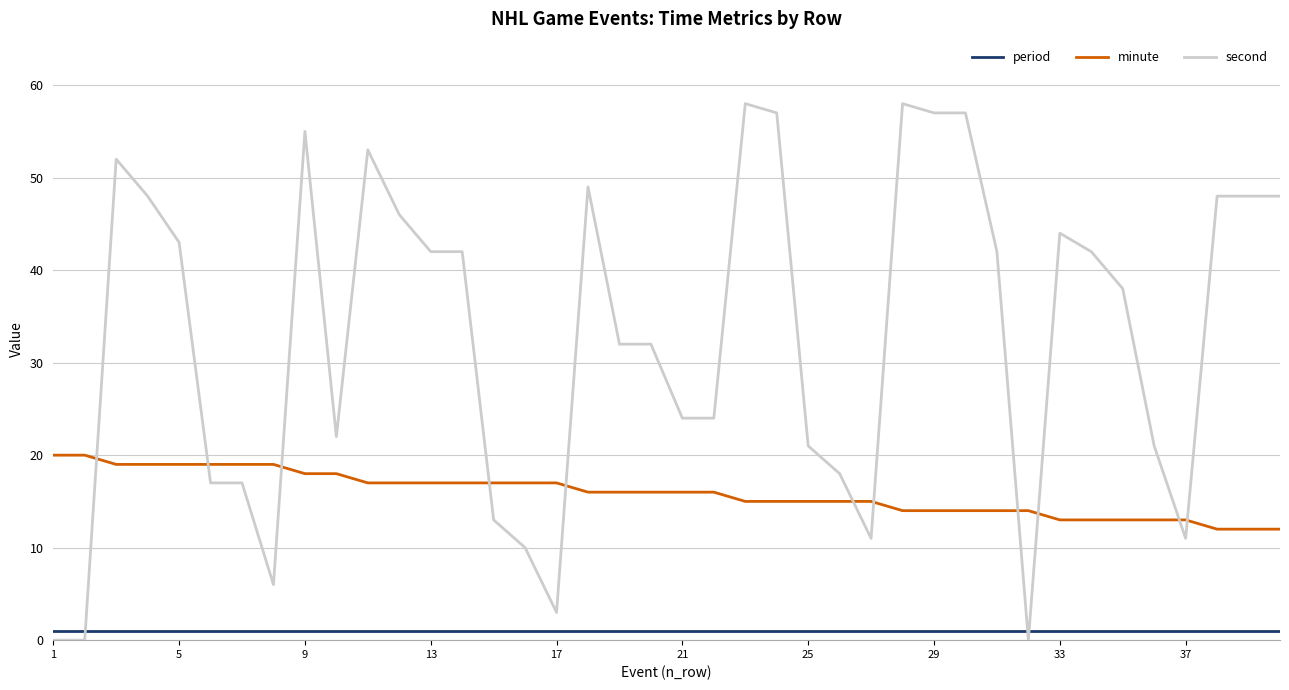

How many minute values are between 14 and 18?

24